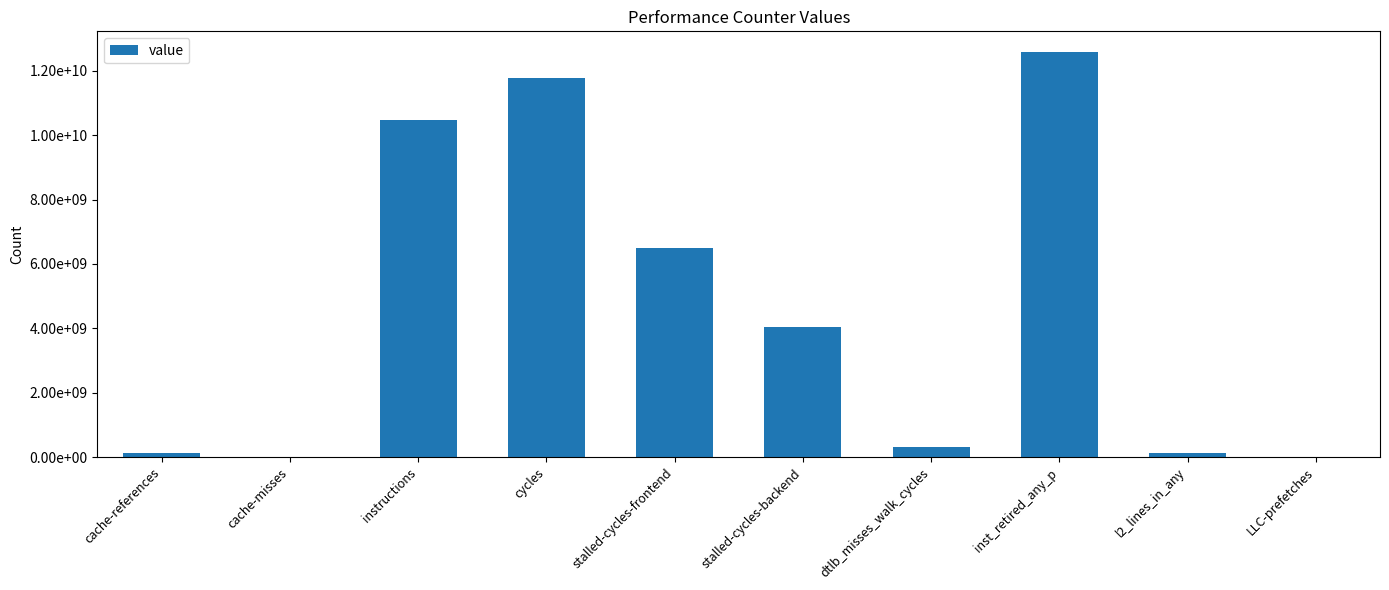

What is the minimum value shown in the chart?

15041698